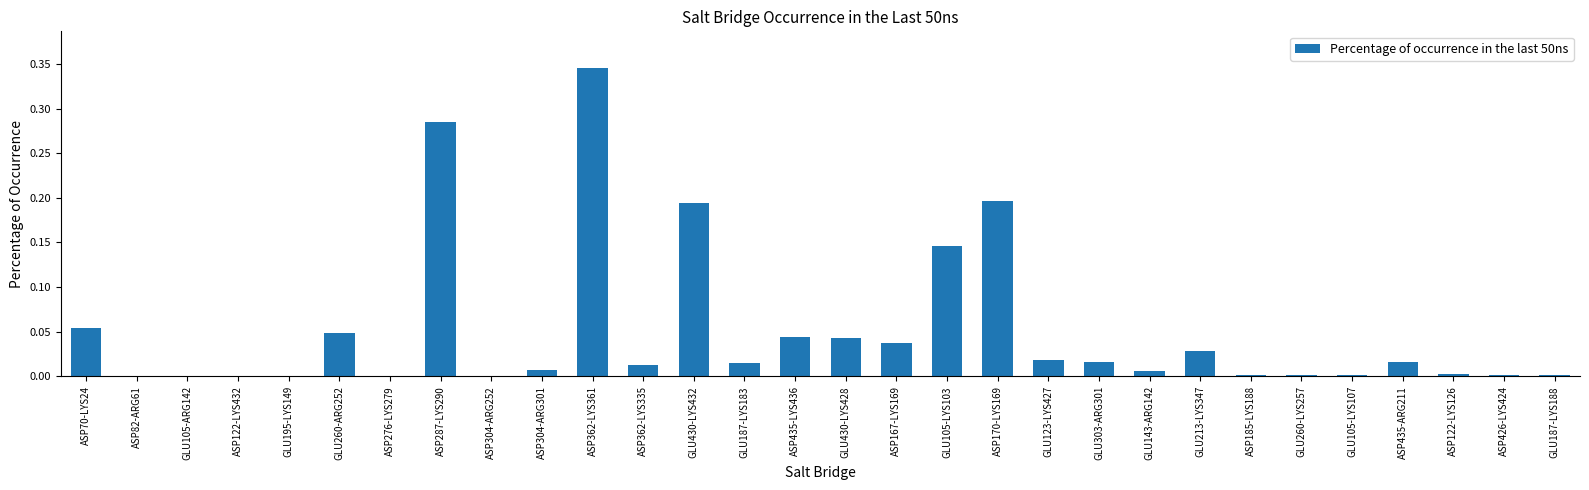

True or false: the data shows 0.1 at GLU430-LYS432.

False